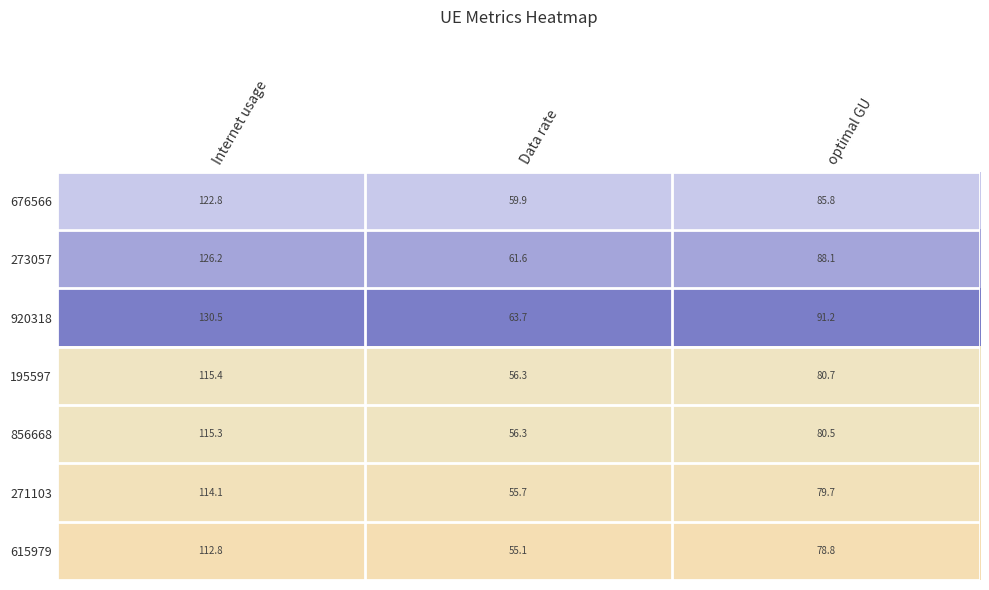

At which category is the sum across all series the highest?

Internet usage